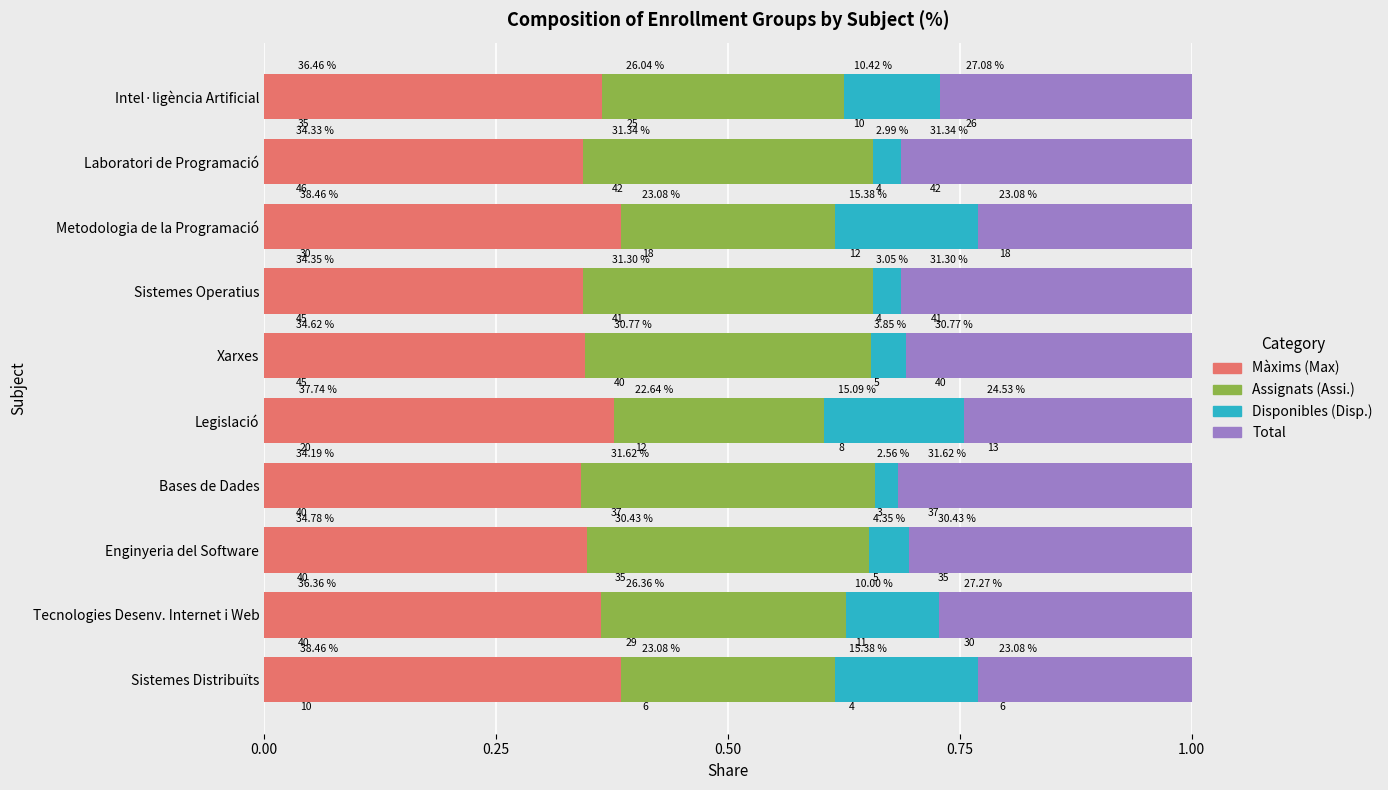

What are all the series names shown in the legend?

Màxims (Max), Assignats (Assi.), Disponibles (Disp.), Total